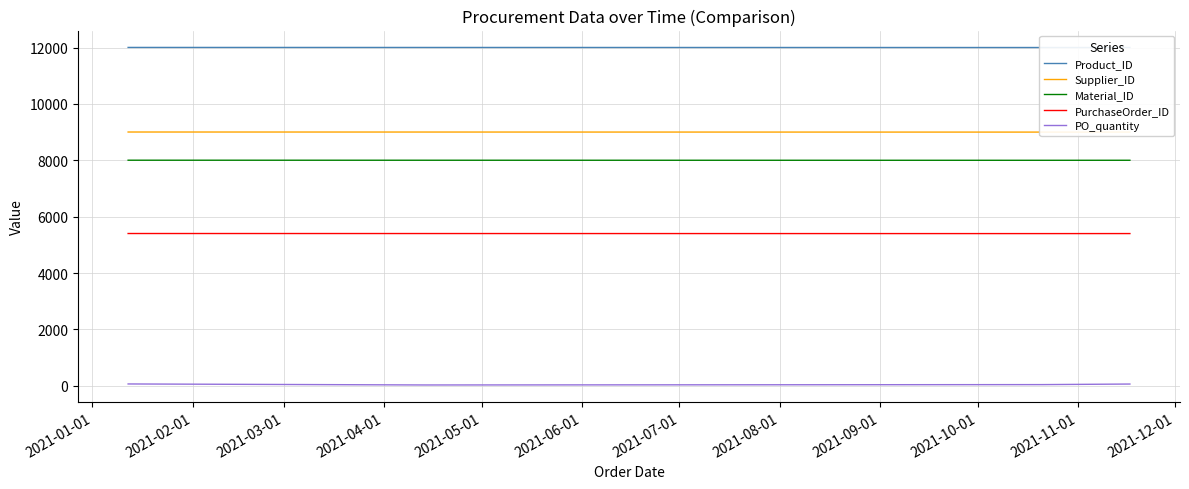

What are all the series names shown in the legend?

Product_ID, Supplier_ID, Material_ID, PurchaseOrder_ID, PO_quantity